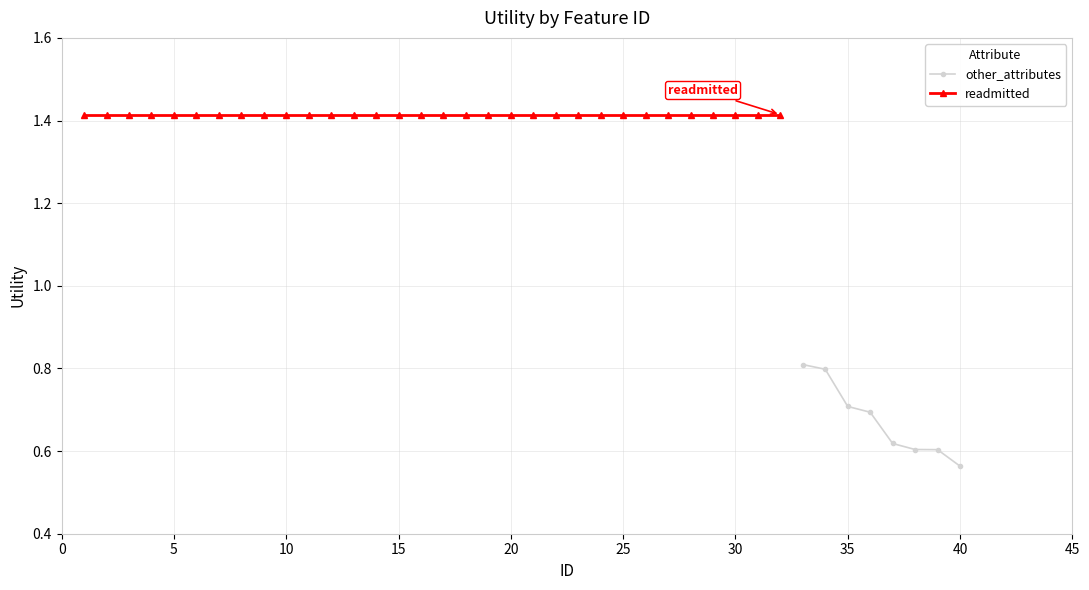

What is the difference between the maximum and minimum values?

0.2